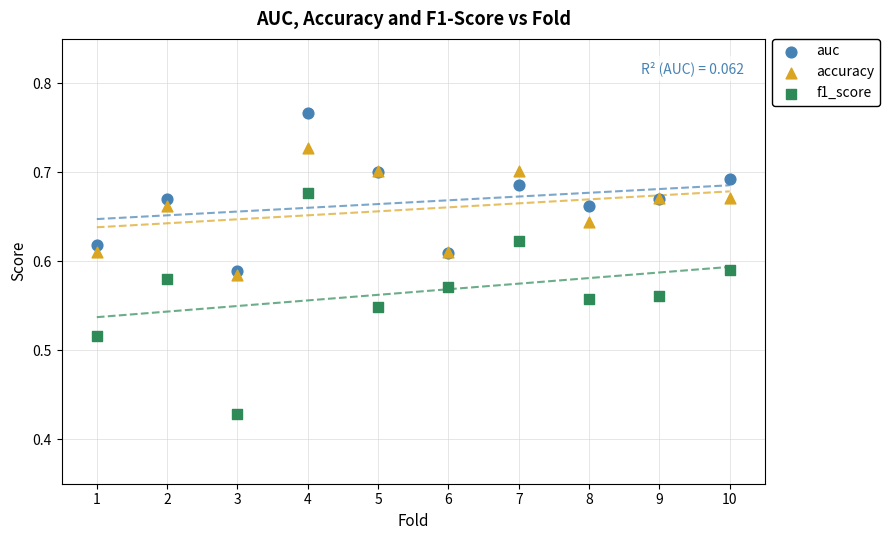

Which series has the widest spread of Y values?

f1_score